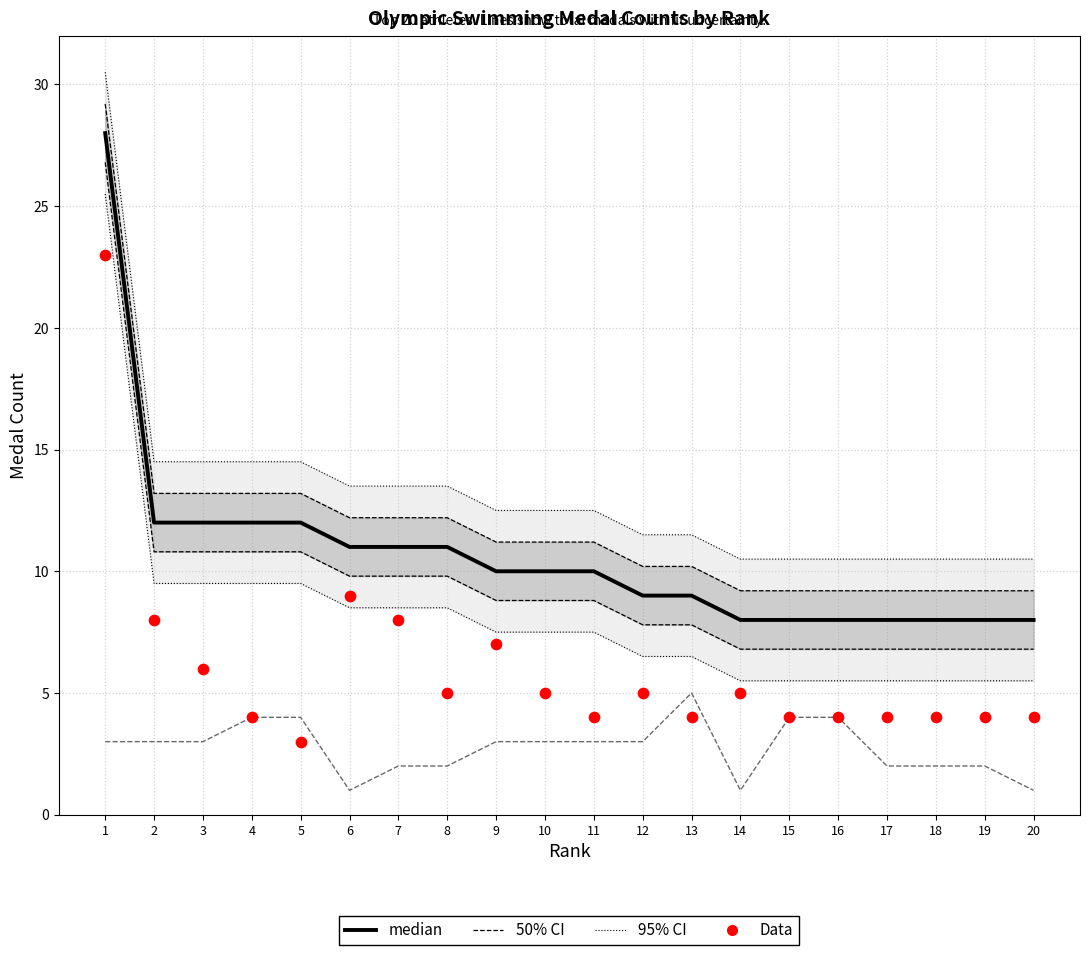

Which series has the largest Y range (max minus min)?

95% CI